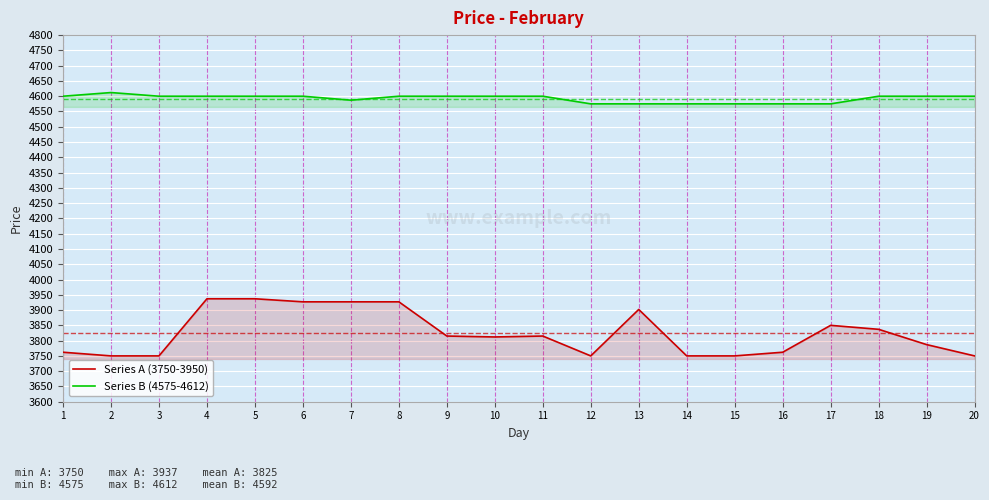

List the labels in order of Series B (4575-4612) value, largest first.

2, 1, 3, 4, 5, 6, 8, 9, 10, 11, 18, 19, 20, 7, 12, 13, 14, 15, 16, 17